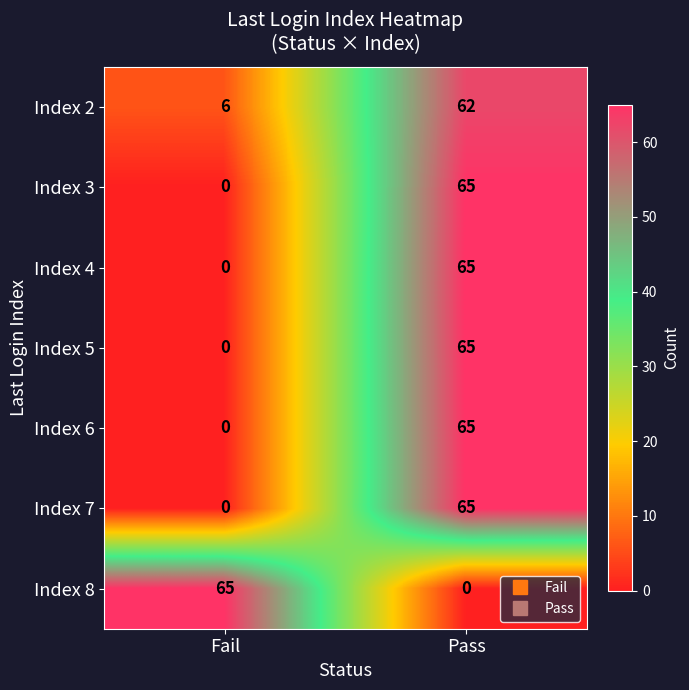

At which category is the sum across all series the highest?

Pass